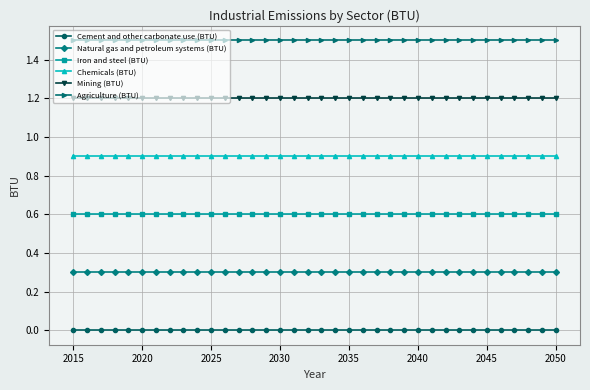

What is the value of the Chemicals (BTU) point at the 11th from the left?

0.9